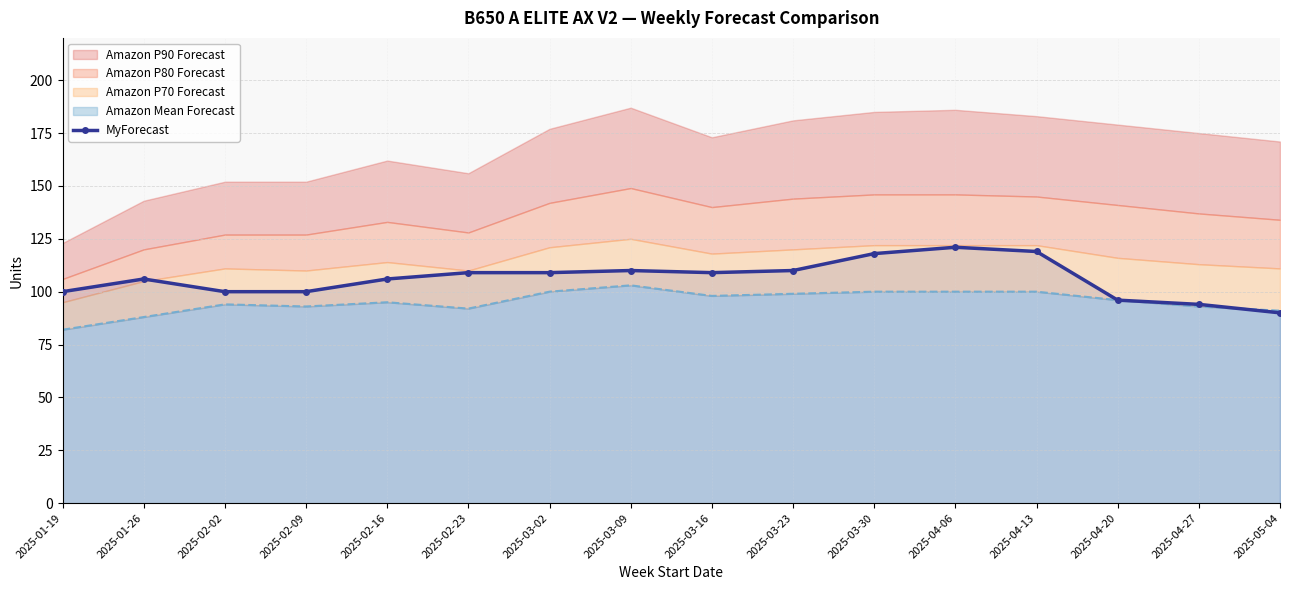

What is the change in value from 2025-03-16 to 2025-05-04?

-19